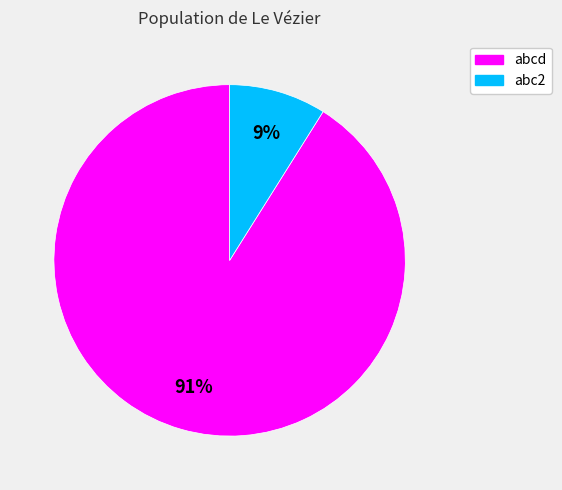

To the nearest percent, what is the average slice percentage?

50%